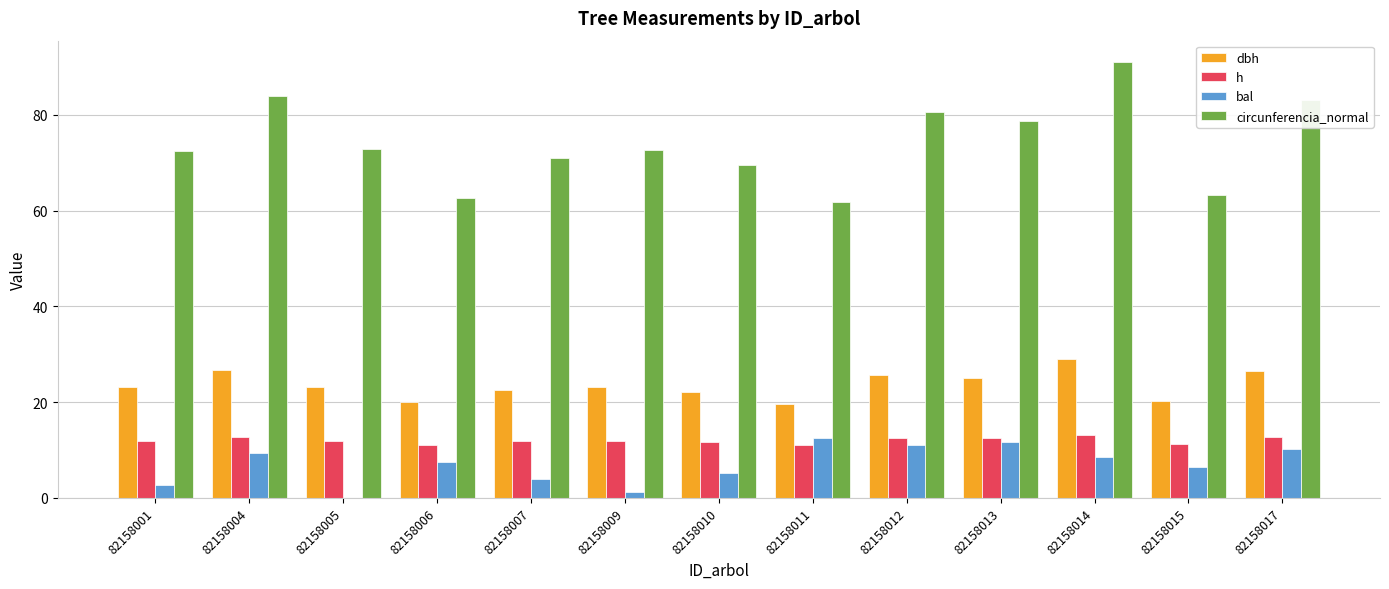

How many values in the circunferencia_normal series exceed 72?

8